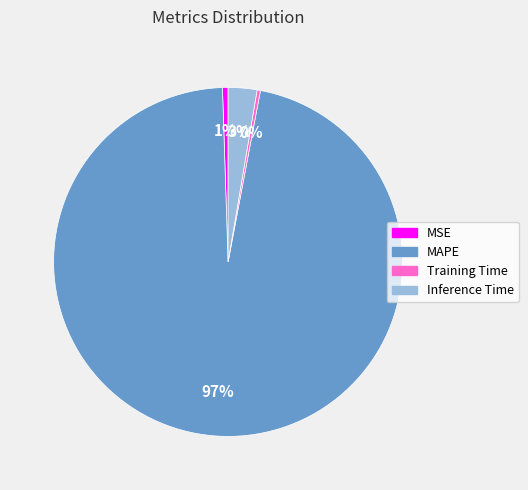

True or false: Training Time accounts for 0% of the total.

True